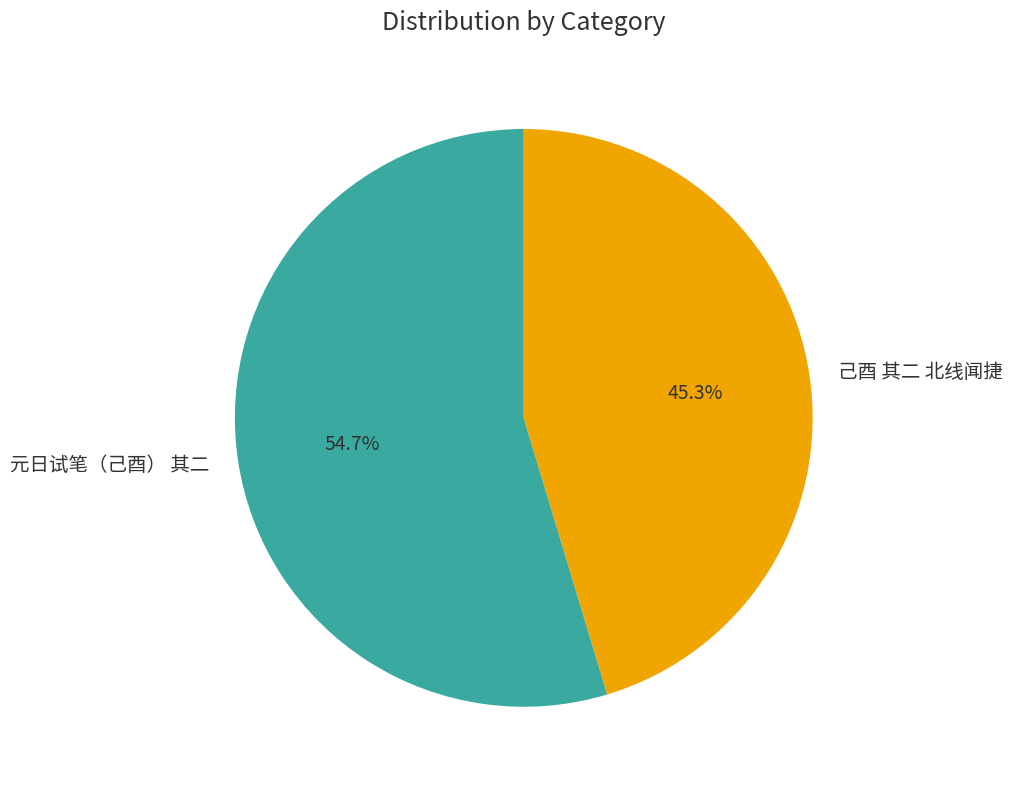

To the nearest percent, what percentage of the pie is 元日试笔（己酉） 其二?

55%